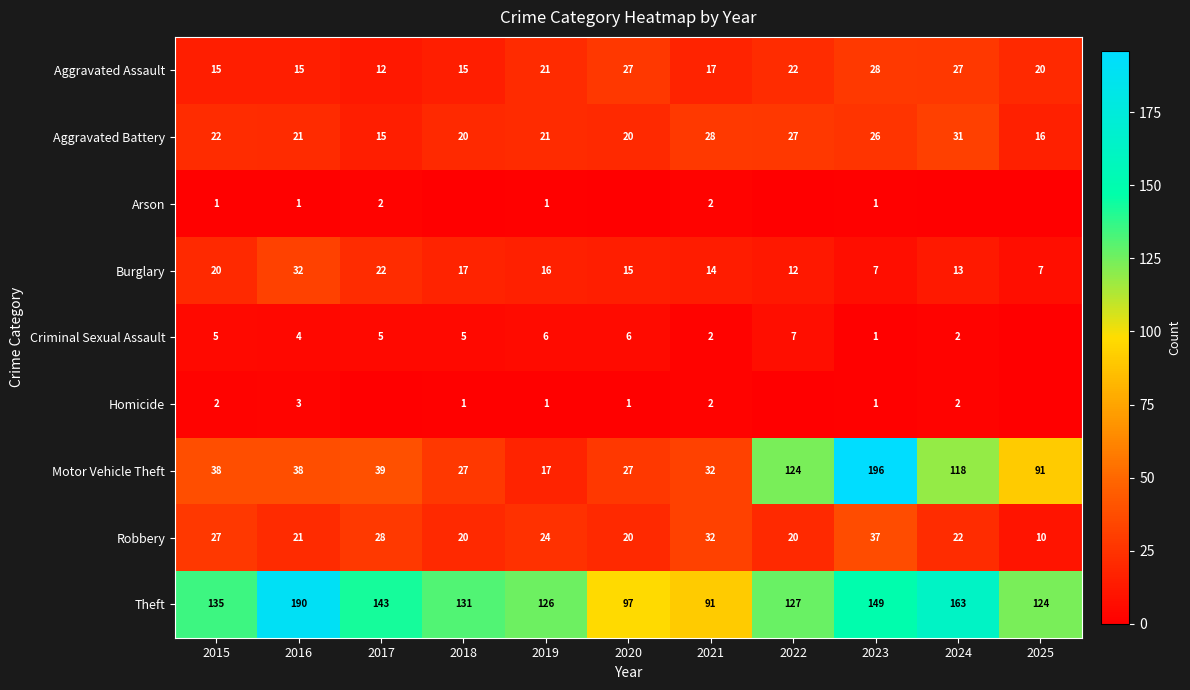

Is it true that Criminal Sexual Assault equals 4 at 2016?

True